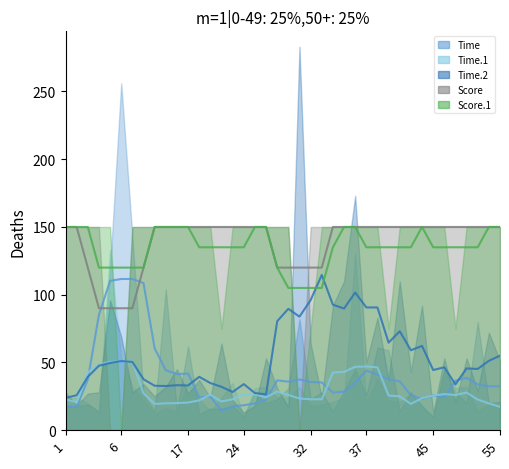

How many Score.1 (smooth) values are between 135 and 150?

30